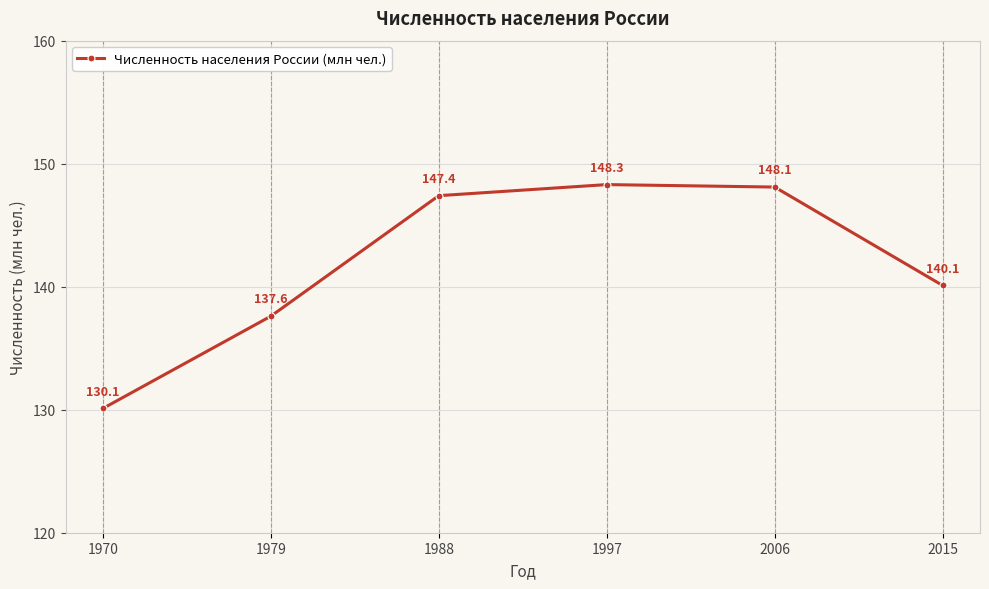

Reading left to right, extract all data points from this chart.

1970=130.1	1979=137.6	1988=147.4	1997=148.3	2006=148.1	2015=140.1